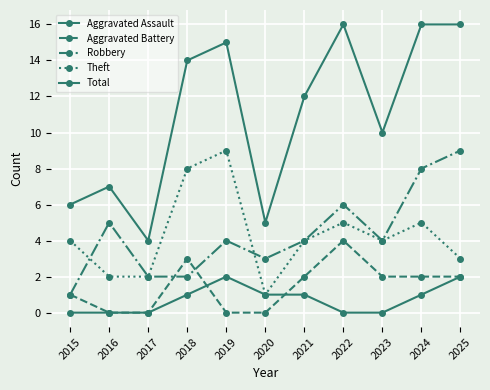

How many distinct data groups are displayed?

5